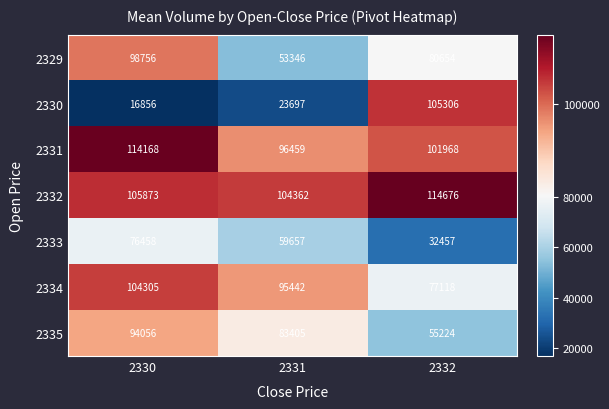

Which series has the largest range (max minus min)?

2330